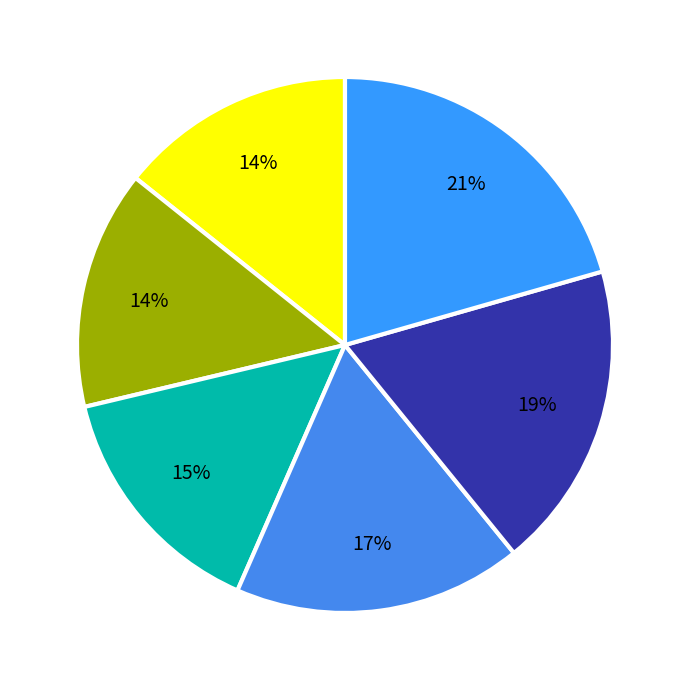

How many slices are in this pie chart?

6